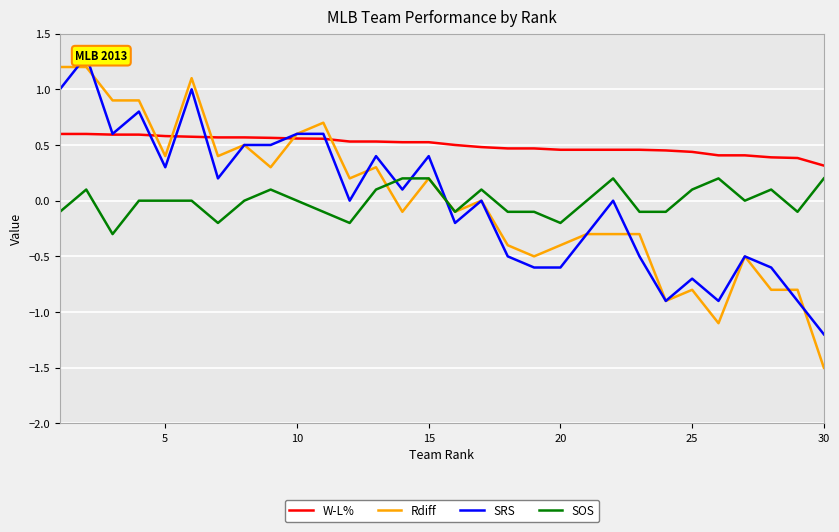

The value of Rdiff at 5 is 0.4. True or false?

True